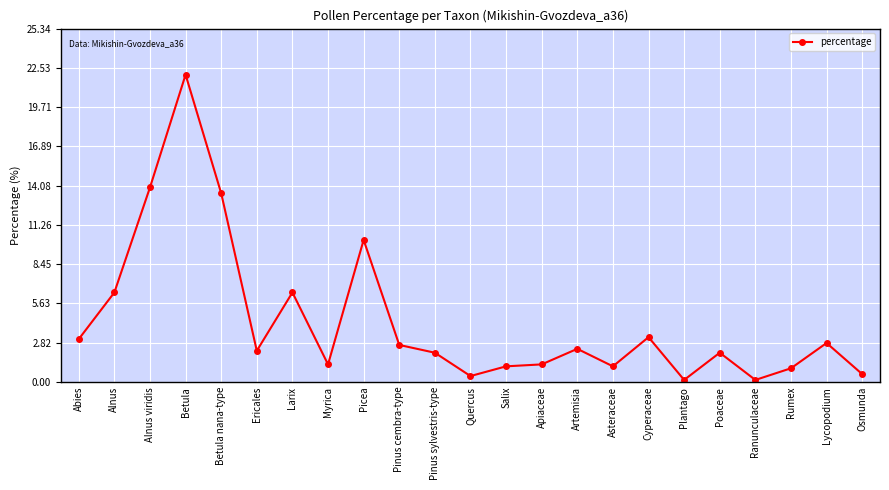

What is the label of the 22nd point from the left?

Lycopodium